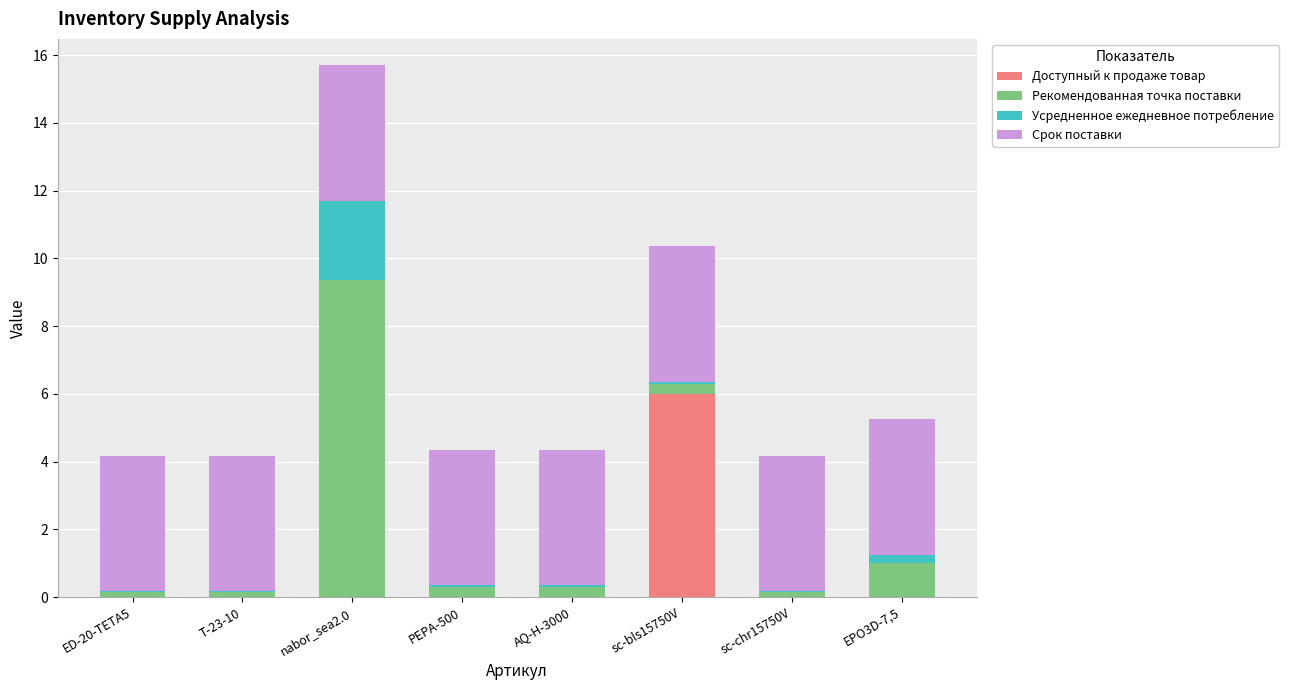

At which category is the sum across all series the highest?

nabor_sea2.0